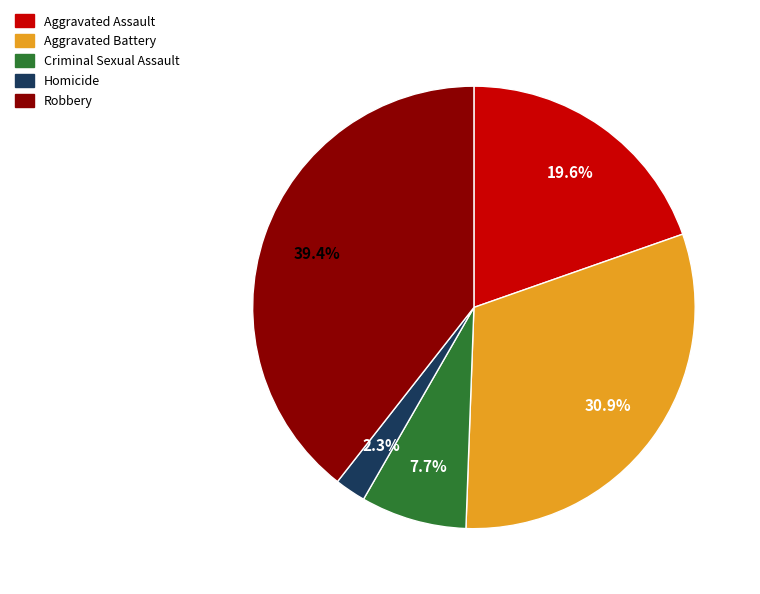

Which category has the smallest portion of the pie?

Homicide